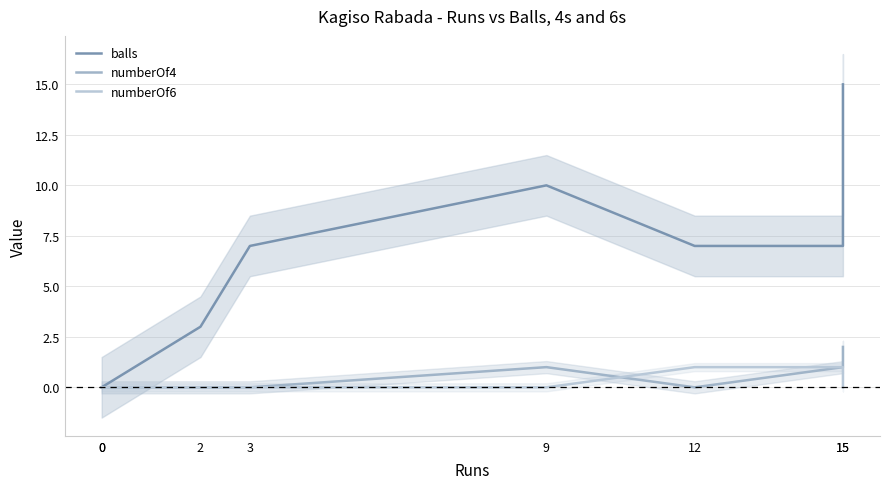

Rank the series by their maximum value, from highest to lowest.

balls, numberOf4, numberOf6